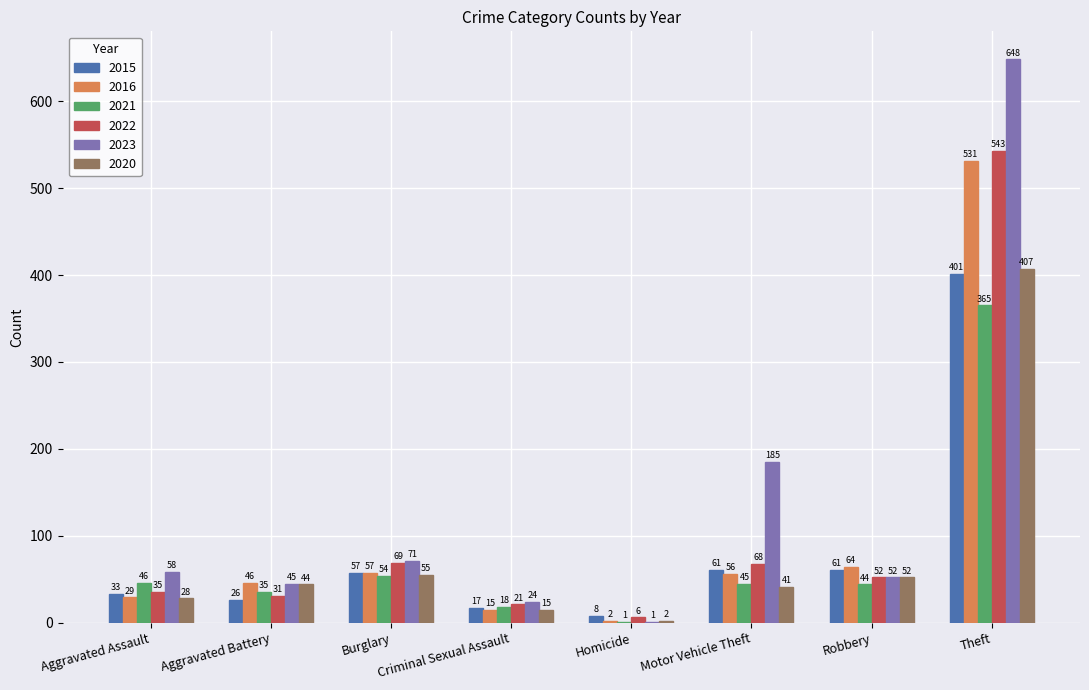

The 2023 series shows 18 at Aggravated Battery. True or false?

False